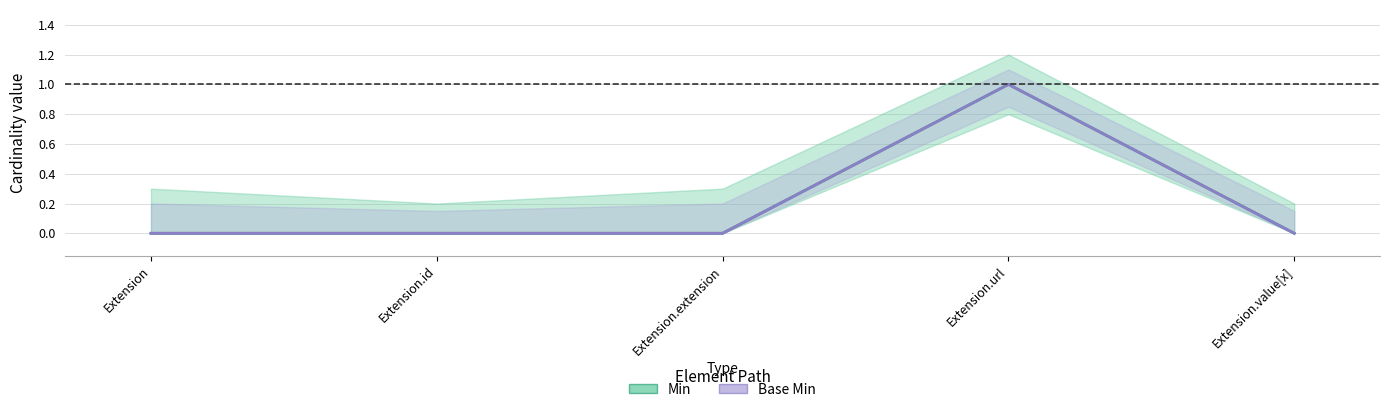

What is the maximum value shown in the chart?

1